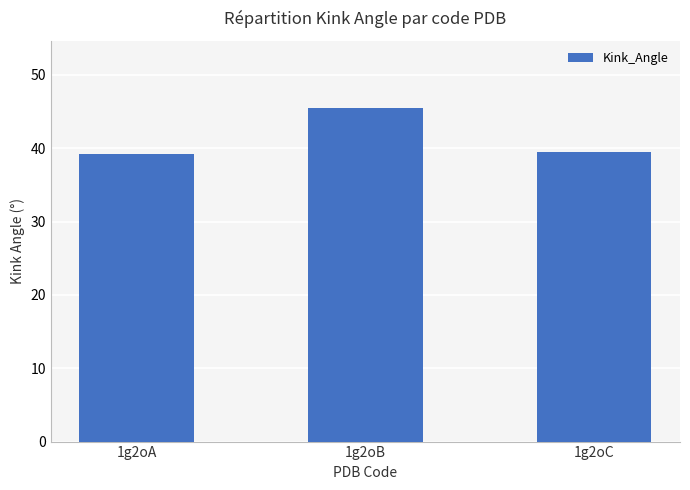

How many bars are there in total?

3